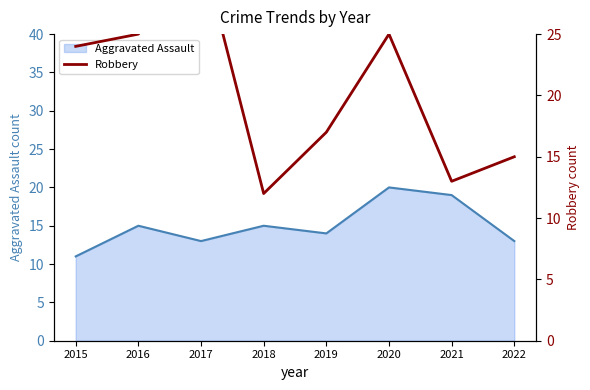

The chart shows a value of 32 at 2017. True or false?

True